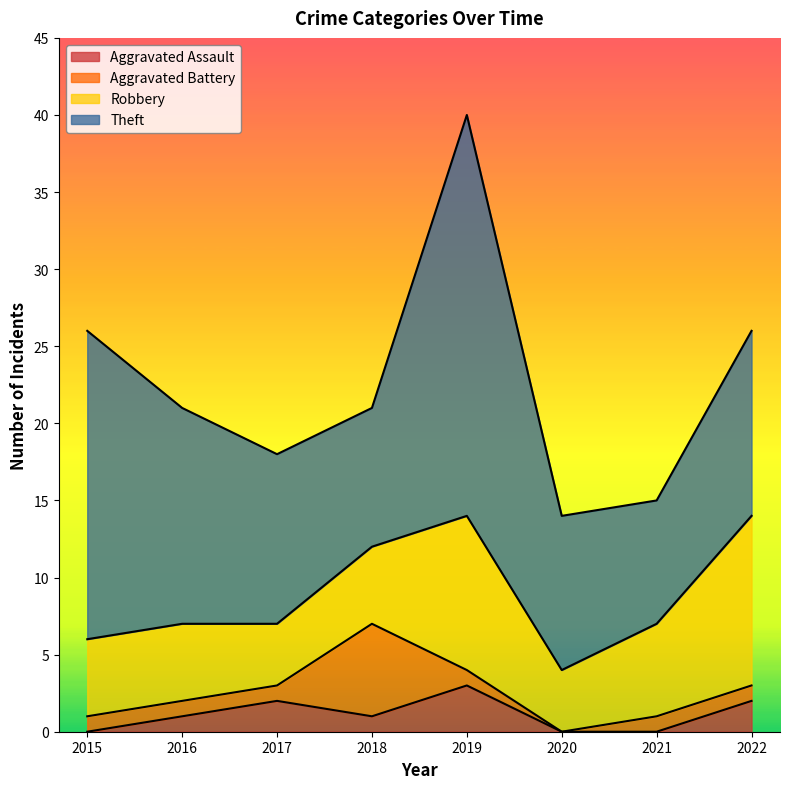

Which series has the widest spread of values?

Theft